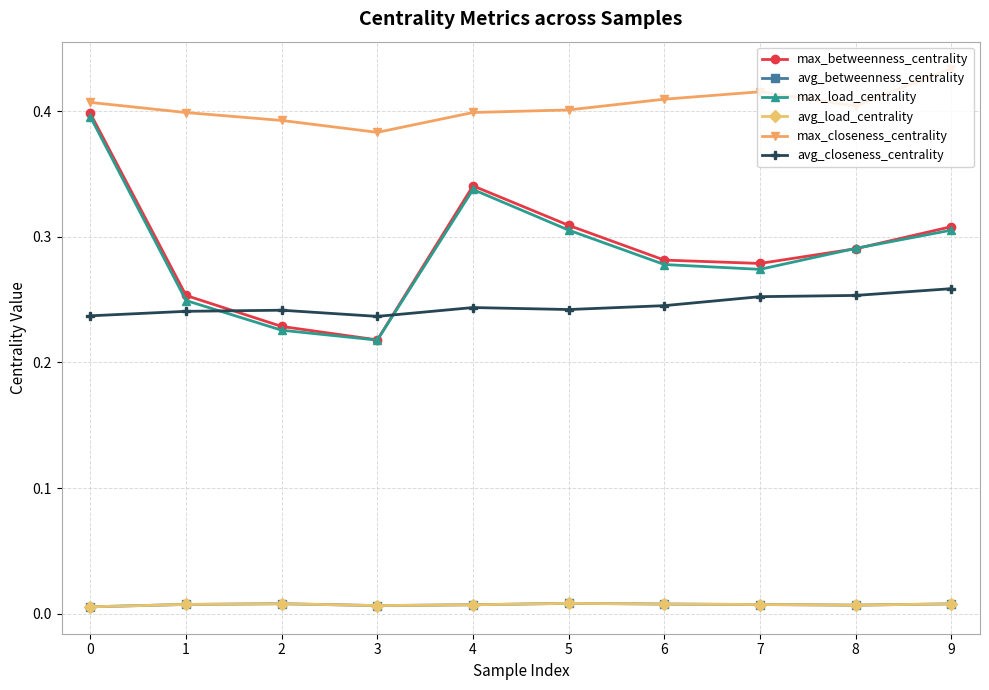

Between 2 and 9, which series saw the biggest shift?

max_load_centrality